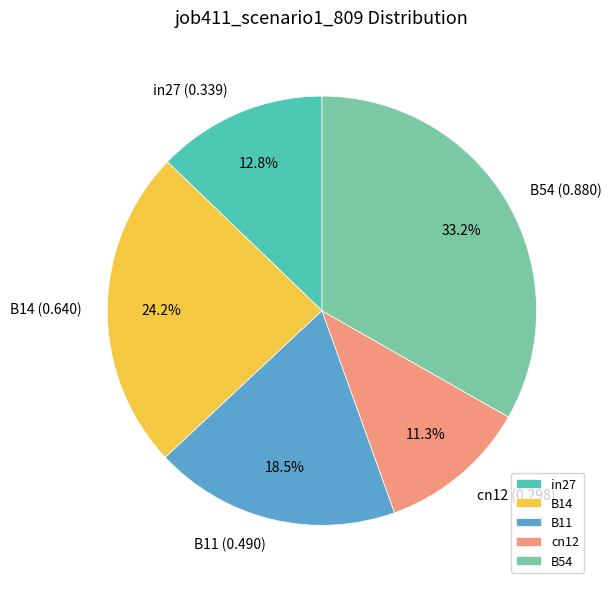

Does any single category account for the majority?

No